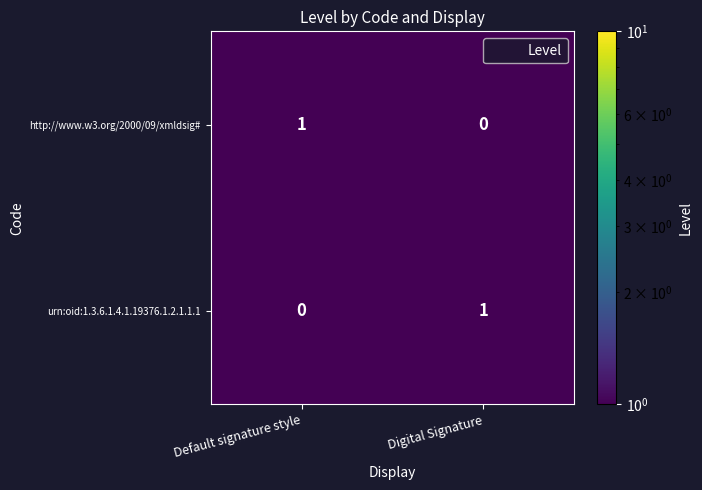

True or false: http://www.w3.org/2000/09/xmldsig# has a value of 2 at Default signature style.

False